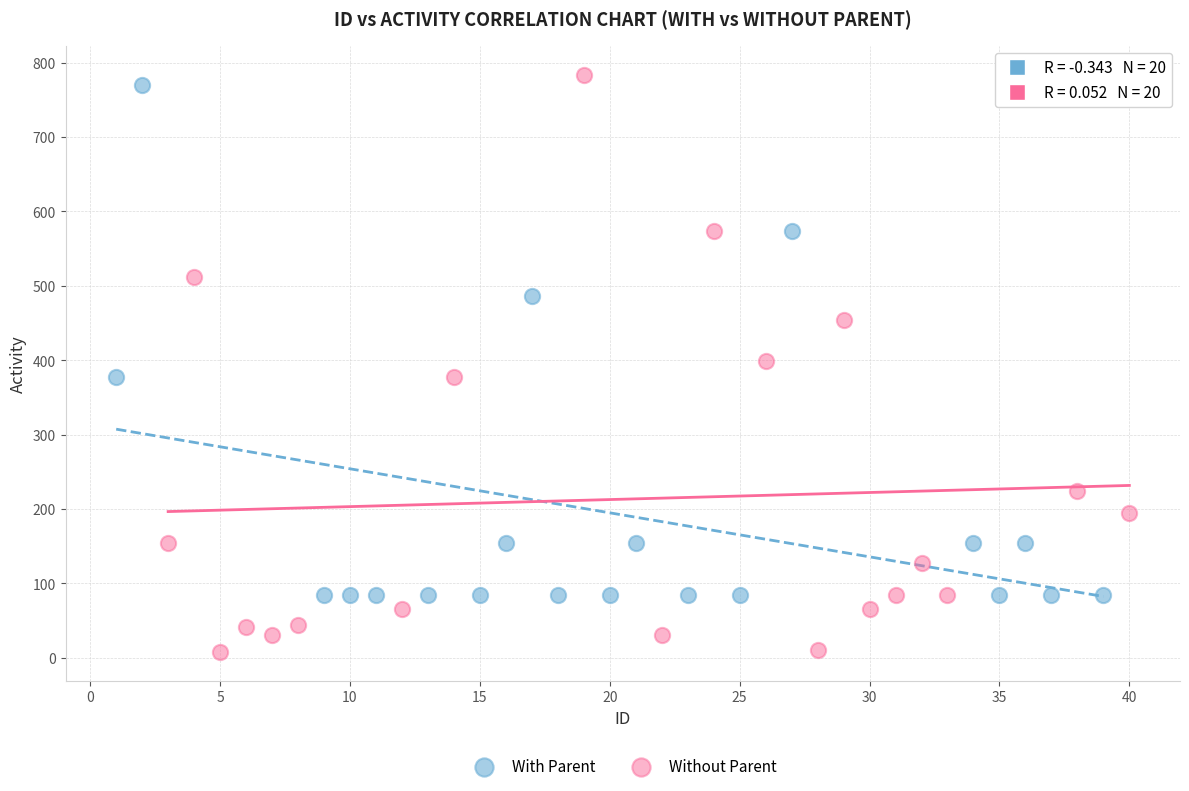

Which series contains the lowest Y value?

Without Parent